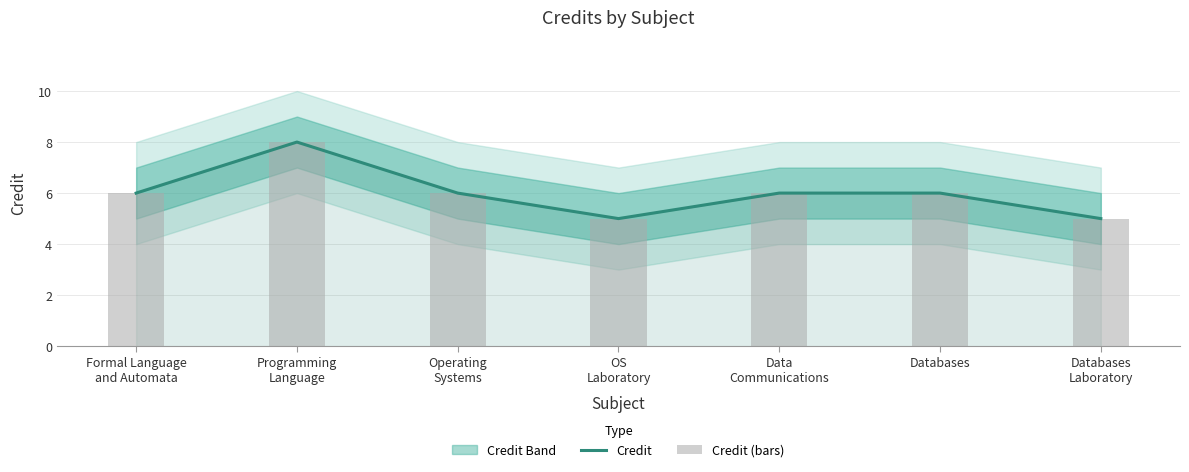

At Programming
Language, list the series in order from largest to smallest.

Credit, Credit (bars)